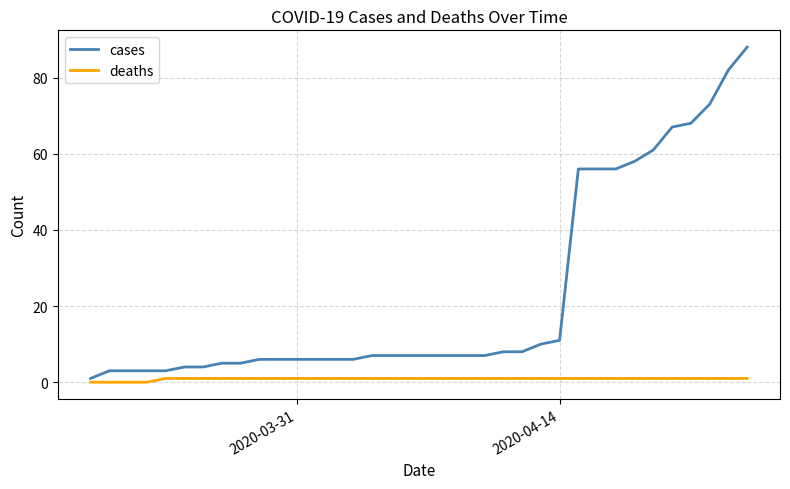

What is the maximum value shown in the chart?

88